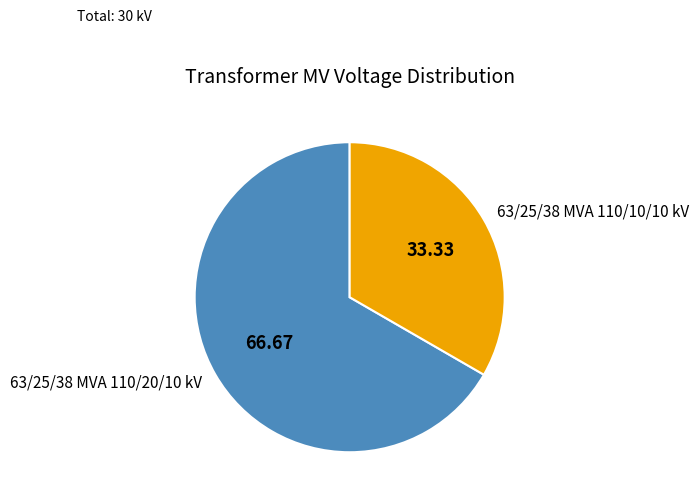

Rank the categories by value from highest to lowest.

63/25/38 MVA 110/20/10 kV, 63/25/38 MVA 110/10/10 kV